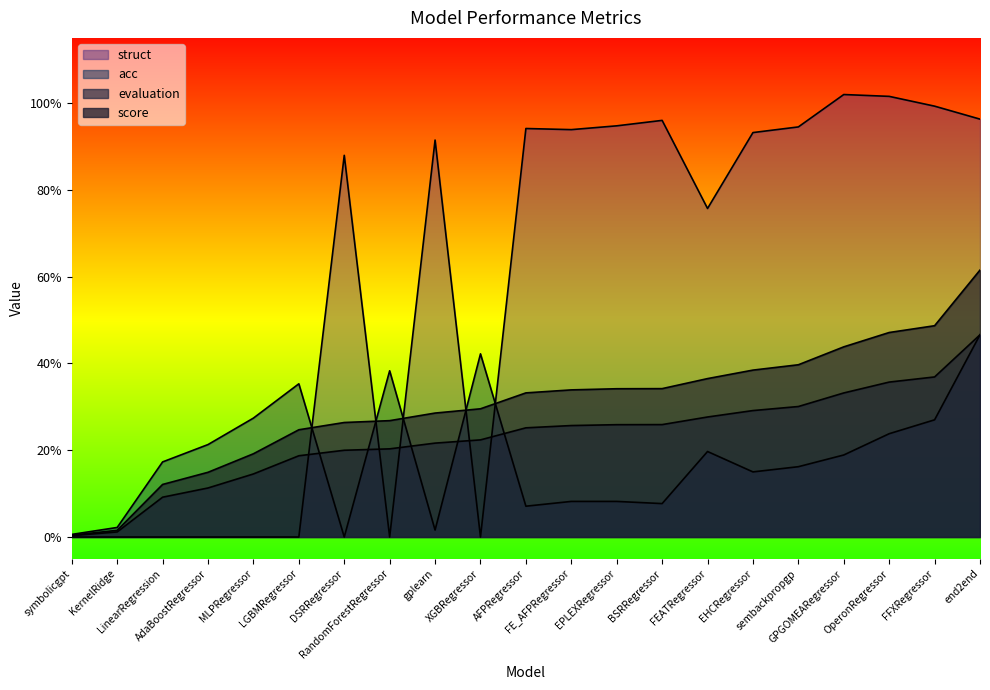

What is the difference between the maximum and minimum values in the acc series?

46.6